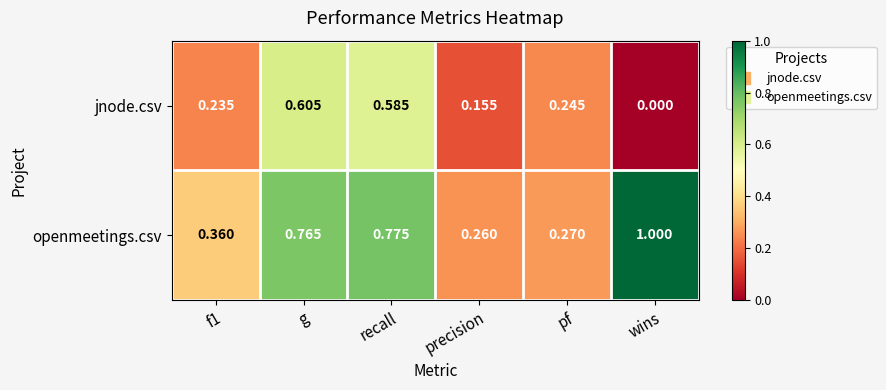

Which series has the largest range (max minus min)?

openmeetings.csv